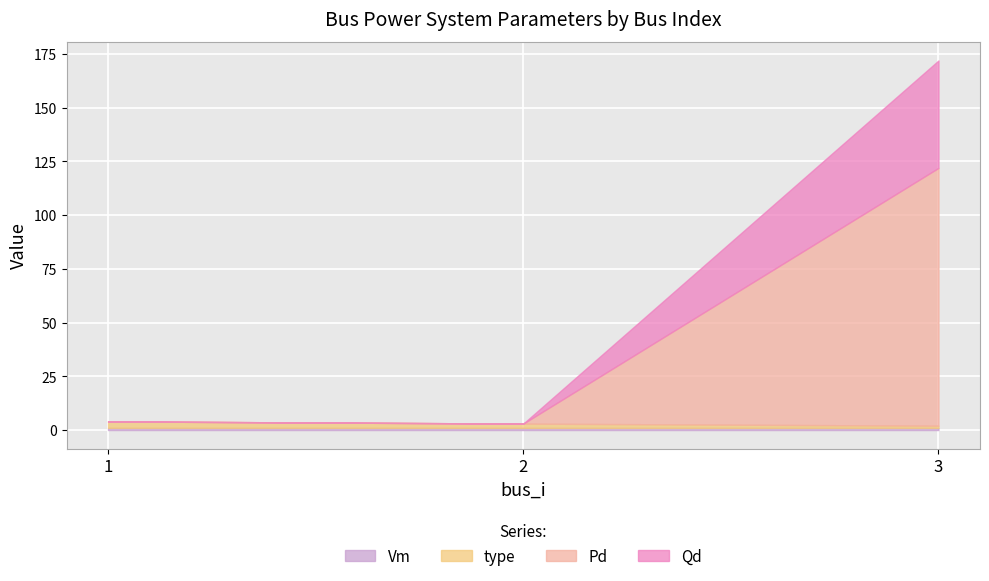

How many lines are shown in the chart?

4